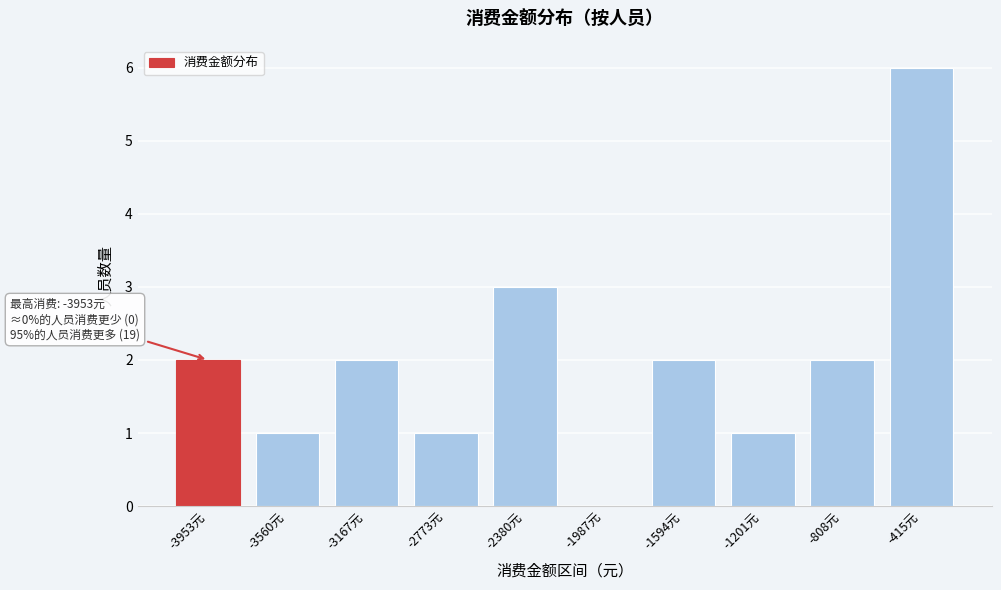

Reading right to left, what are all the values shown in this chart?

-415元=6	-808元=2	-1201元=1	-1594元=2	-1987元=0	-2380元=3	-2773元=1	-3167元=2	-3560元=1	-3953元=2